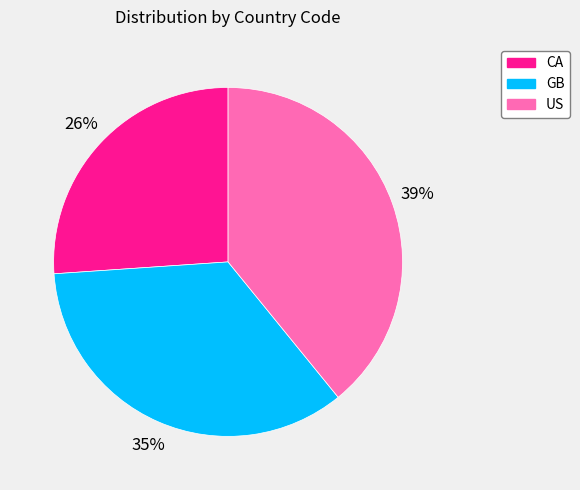

To the nearest percent, what is the combined percentage of US and GB?

74%